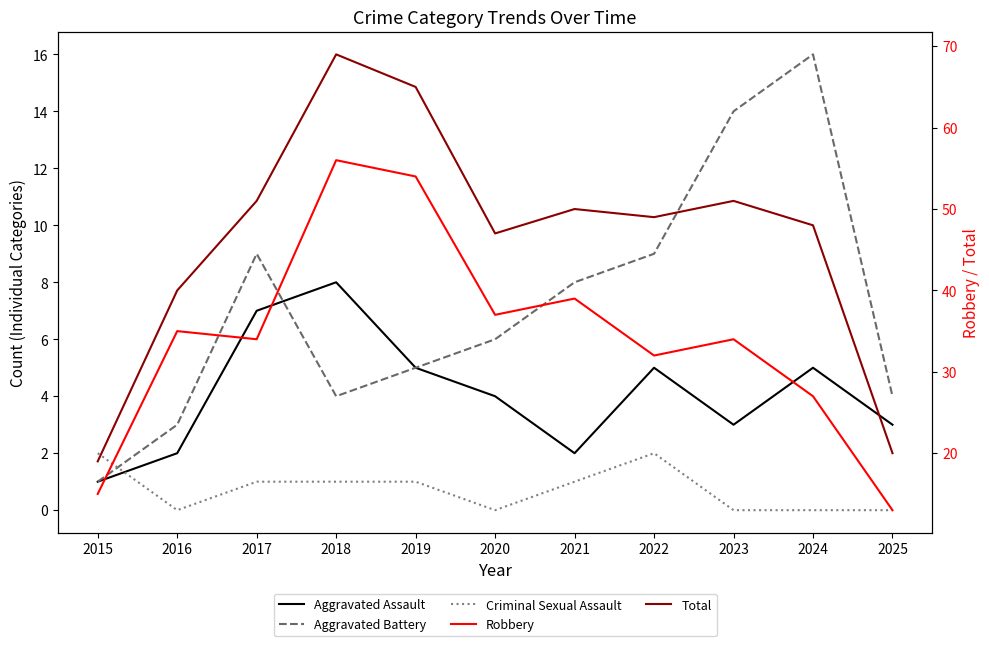

Which series changed the most between 2017 and 2022?

Aggravated Assault